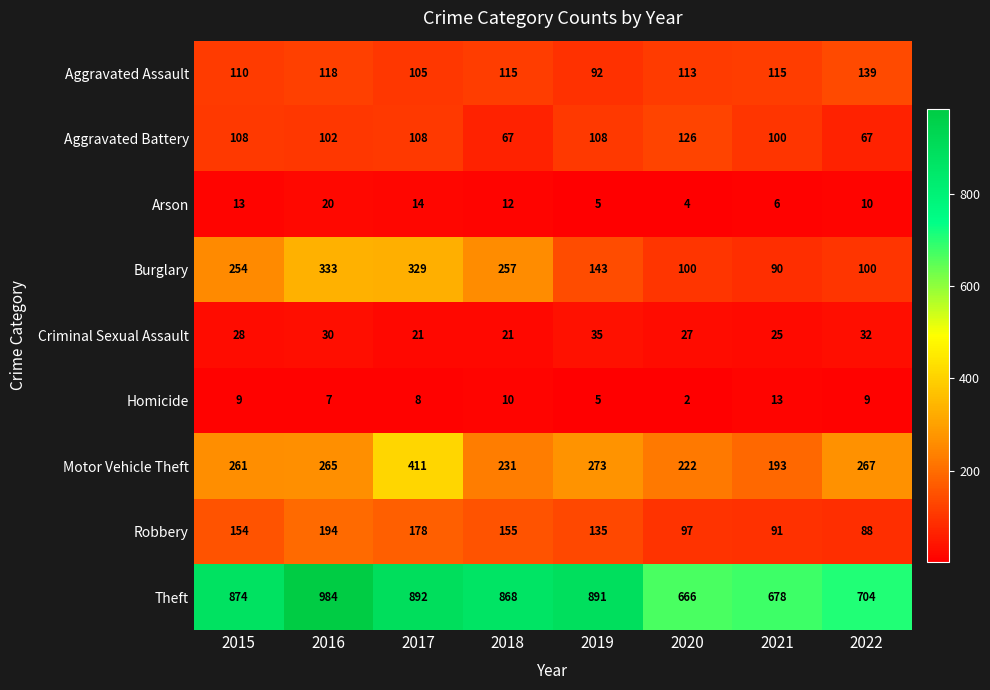

Count the number of data series in this chart.

9